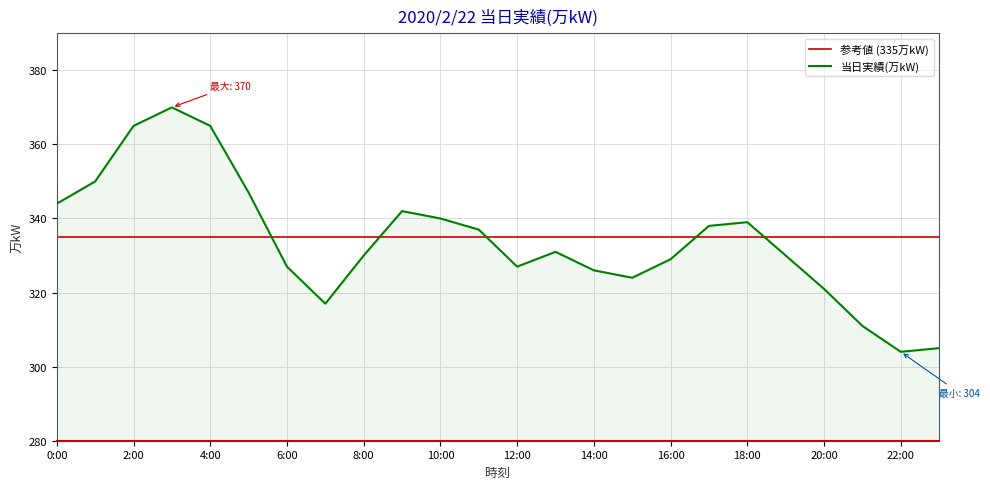

Approximately how many times larger is the value at 3:00 compared to 0:00?

1.1